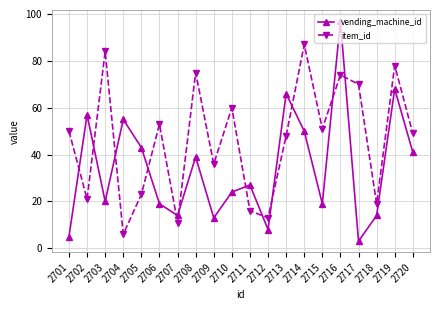

At how many categories does at least one series exceed 22?

17